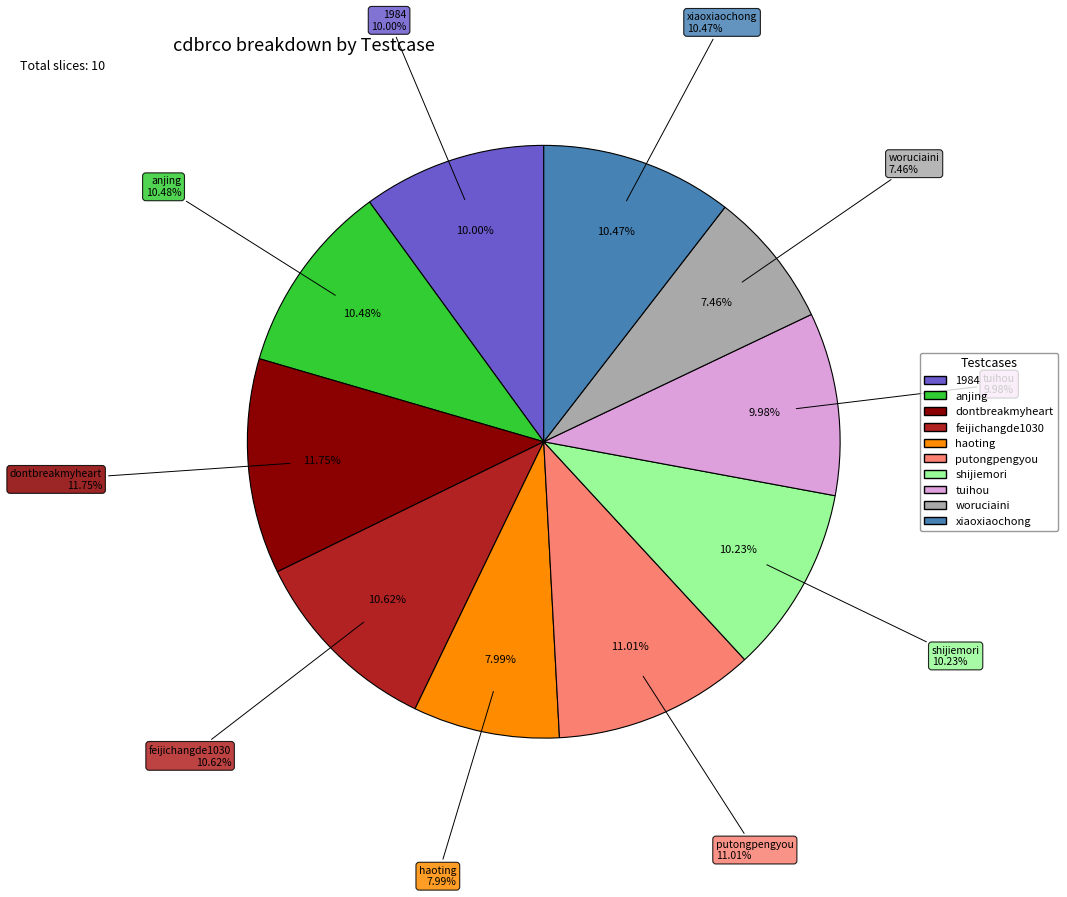

Is it true that shijiemori is 4% of the pie?

False